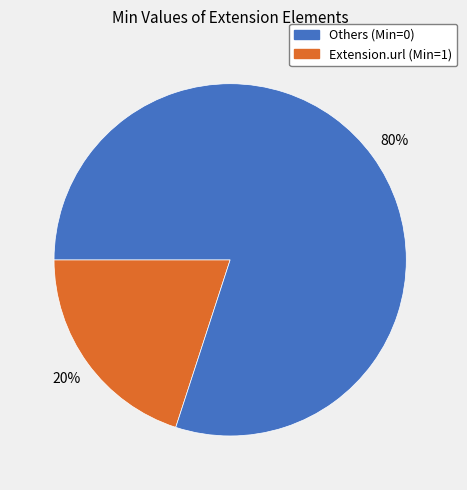

Is there a majority slice in this chart?

Yes